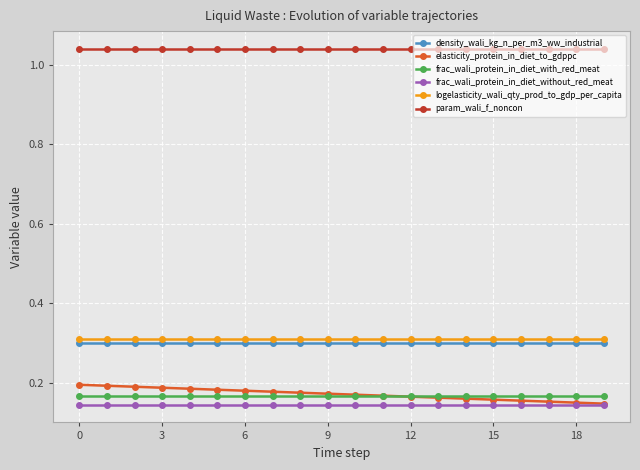

True or false: param_wali_f_noncon and logelasticity_wali_qty_prod_to_gdp_per_capita intersect in this chart.

False